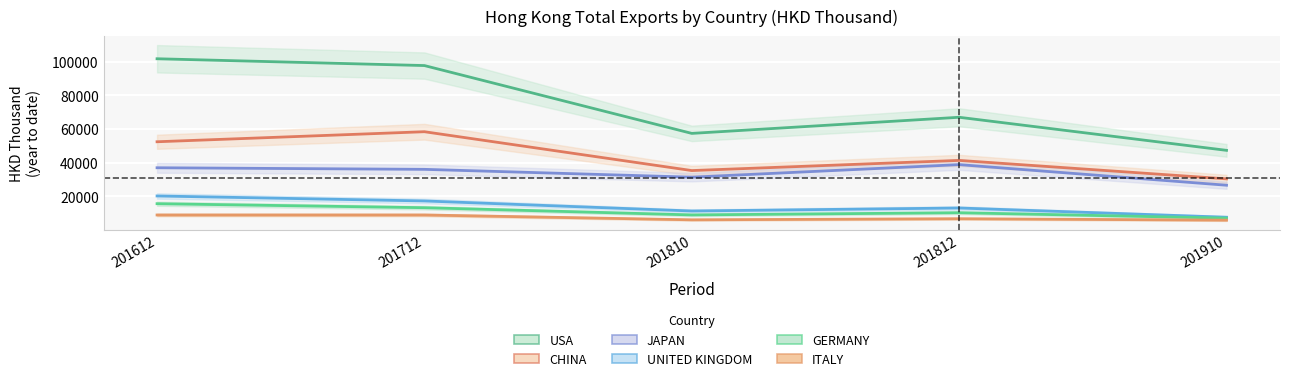

How many data points does each series have?

5